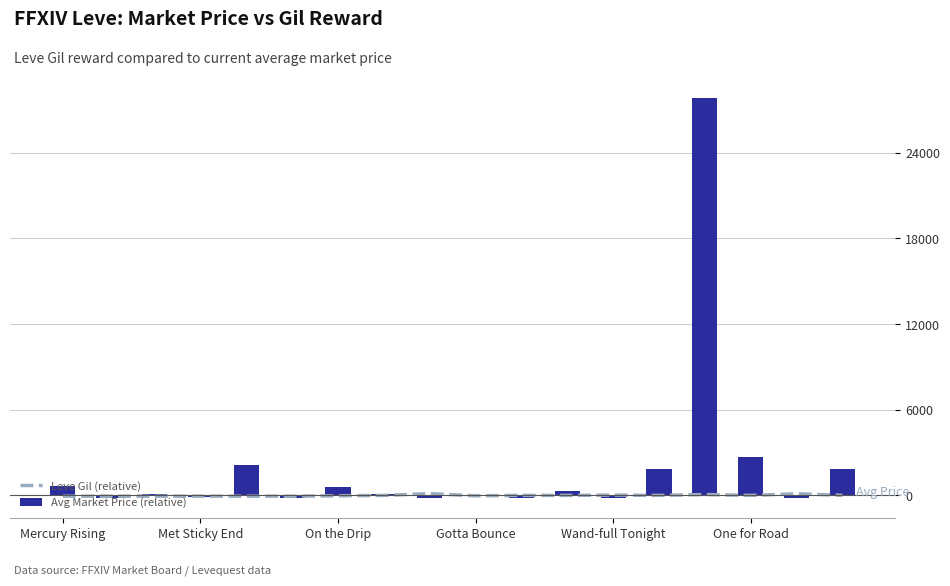

What is the maximum value for Avg Market Price (relative)?

27803.6